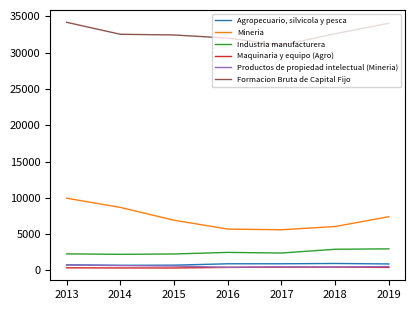

Does the chart display data point markers on the line(s)?

No